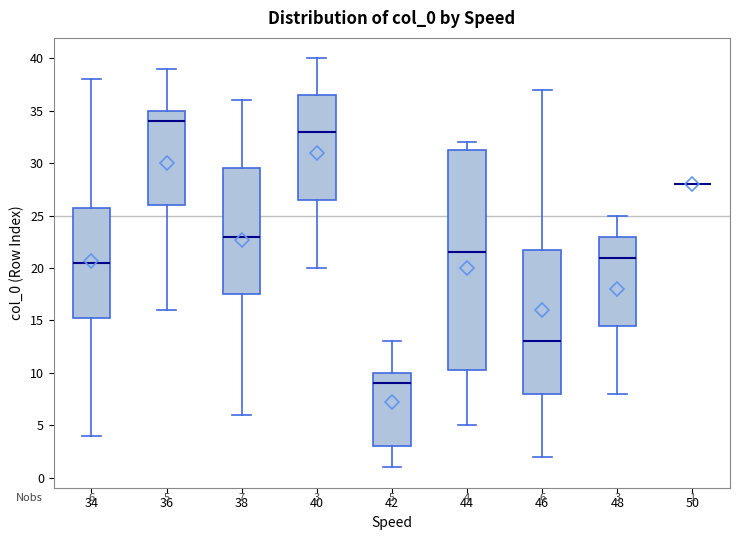

Comparing the boxes themselves (not the whiskers), which one is the tallest?

44